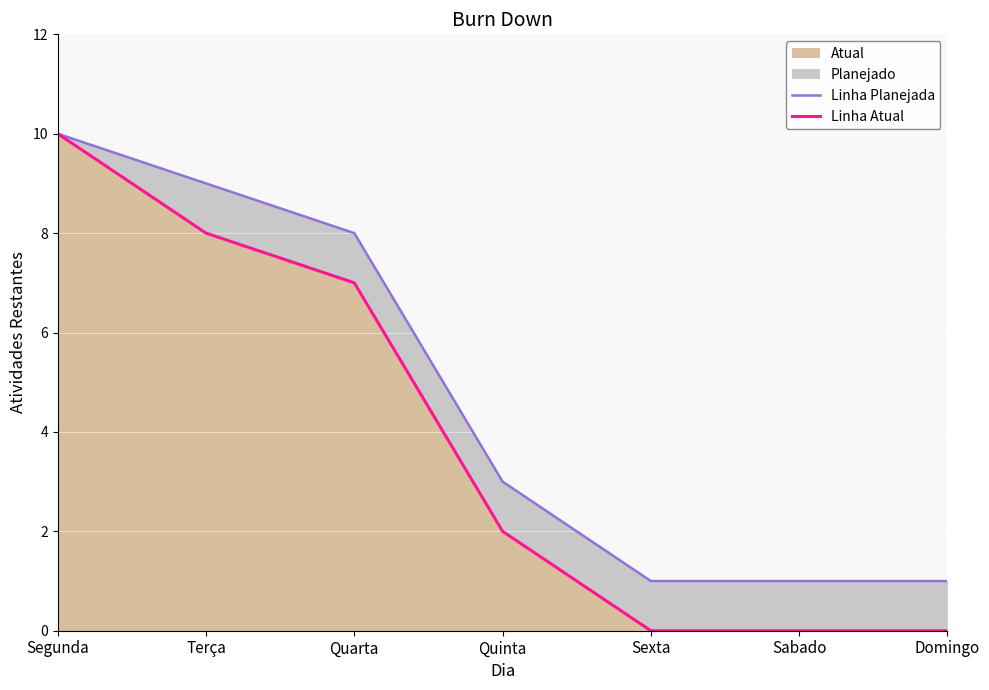

Which series changed the most between Sexta and Domingo?

Linha Planejada